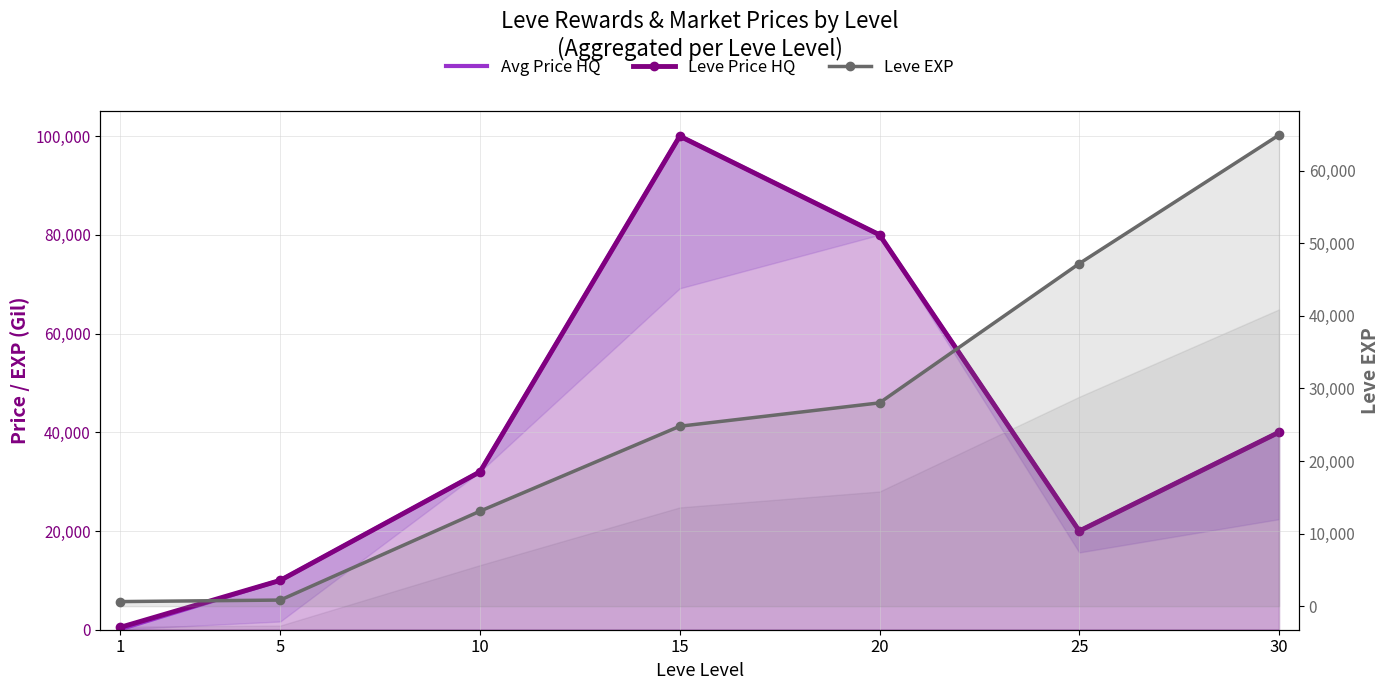

What are all the series names shown in the legend?

Avg Price HQ, Leve Price HQ, Leve EXP